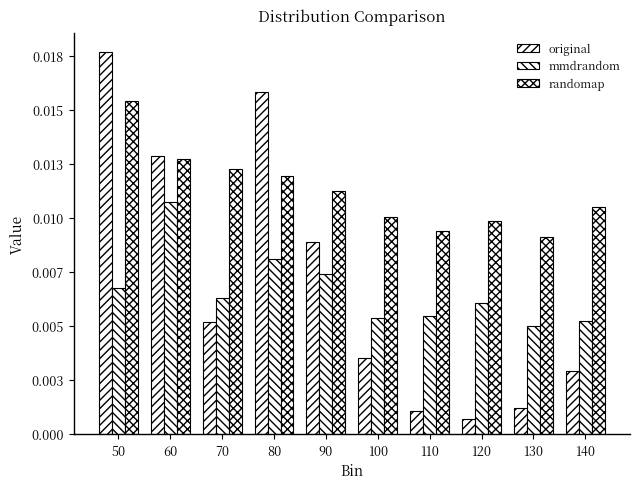

List the labels in order of randomap value, largest first.

50, 60, 70, 80, 90, 140, 100, 120, 110, 130